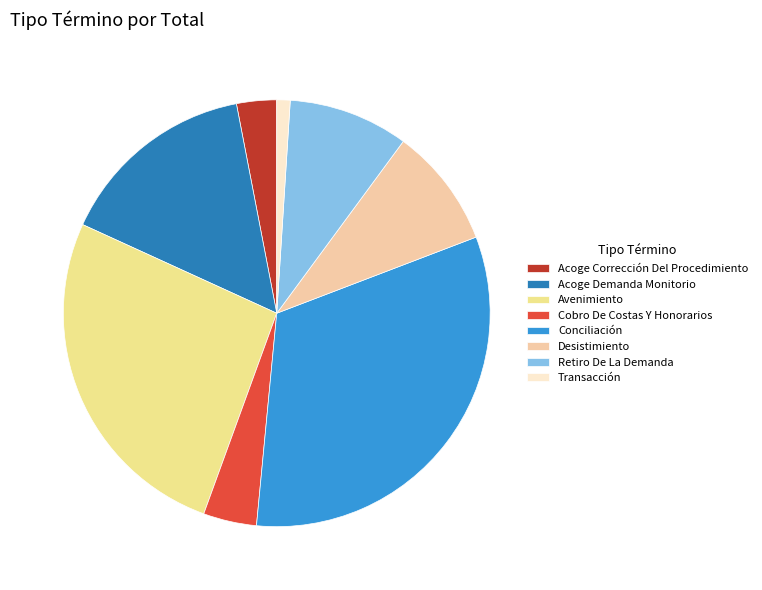

The Acoge Corrección Del Procedimiento slice represents 8% of the pie. True or false?

False